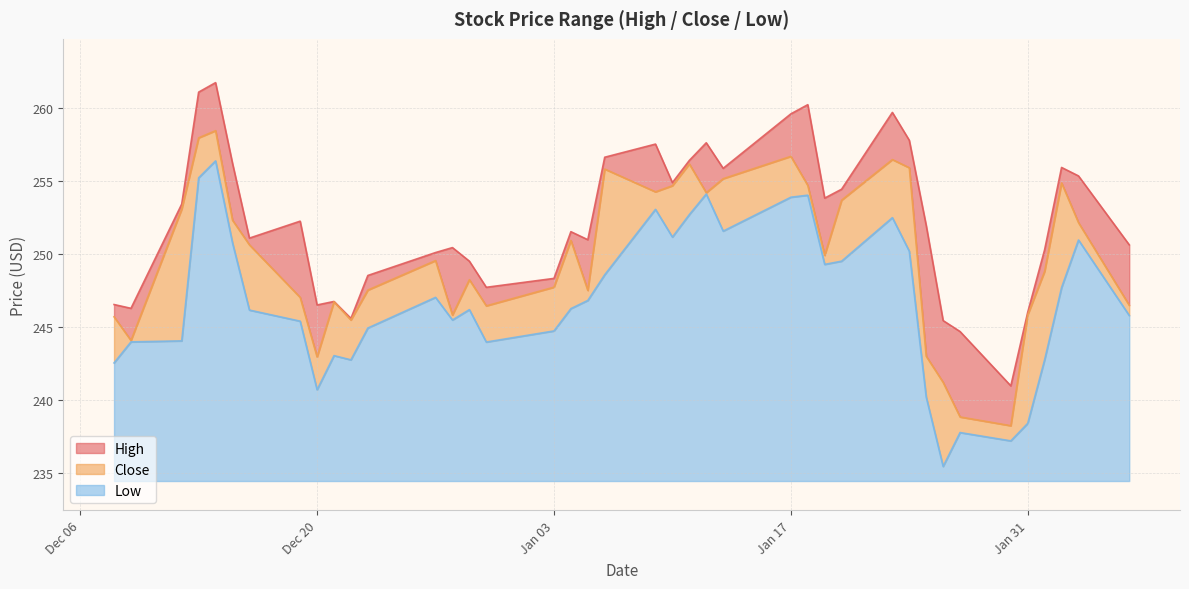

What is the minimum value for Low?

1.0